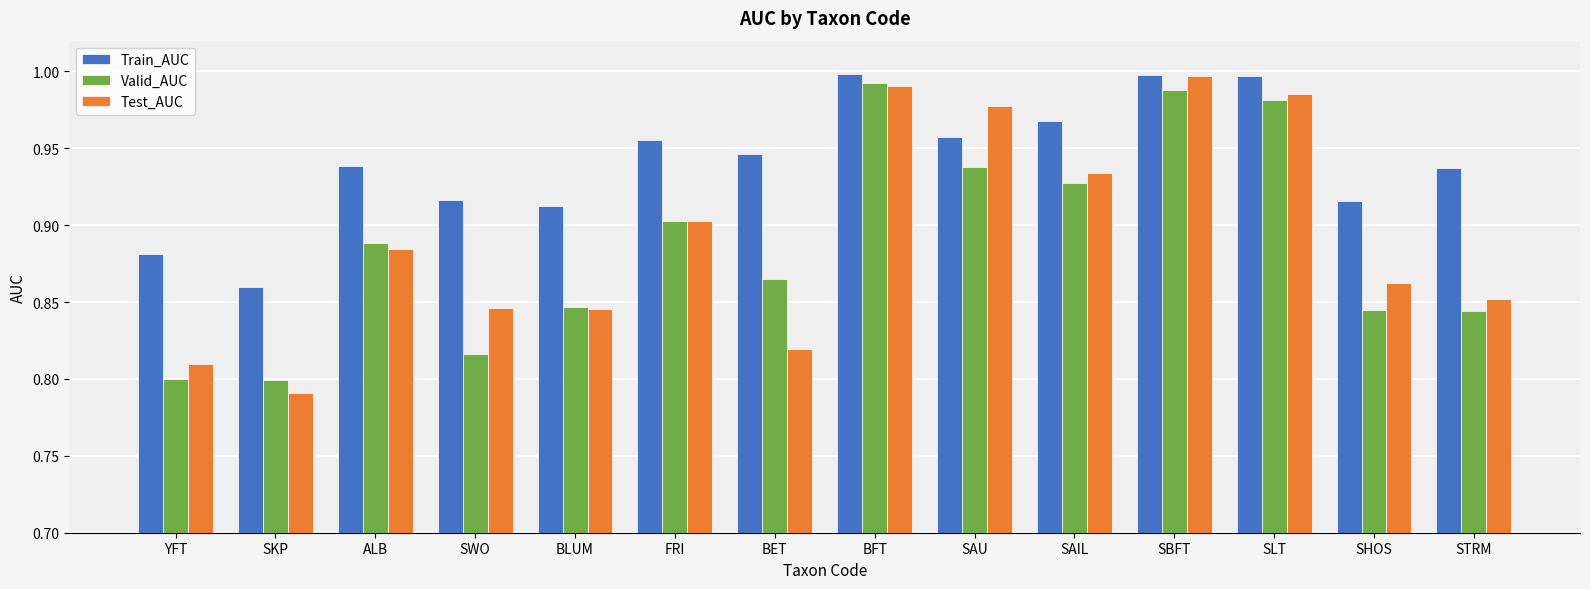

The value of Train_AUC at BFT is 1.0. True or false?

True